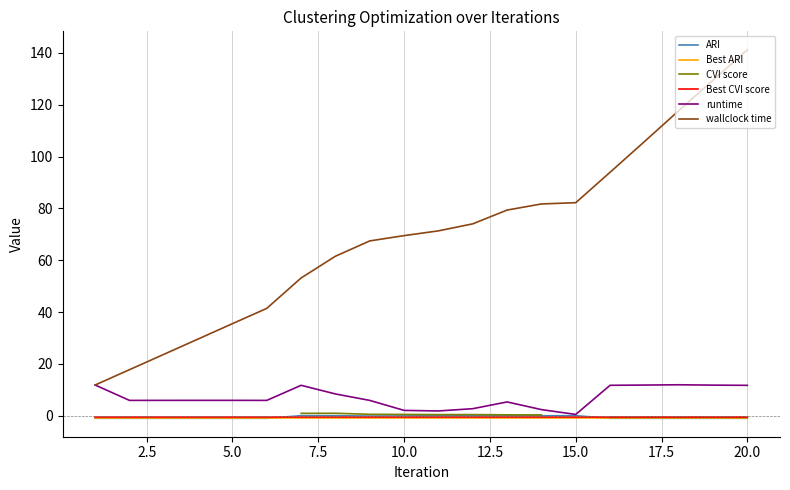

What is the maximum value shown in the chart?

141.2